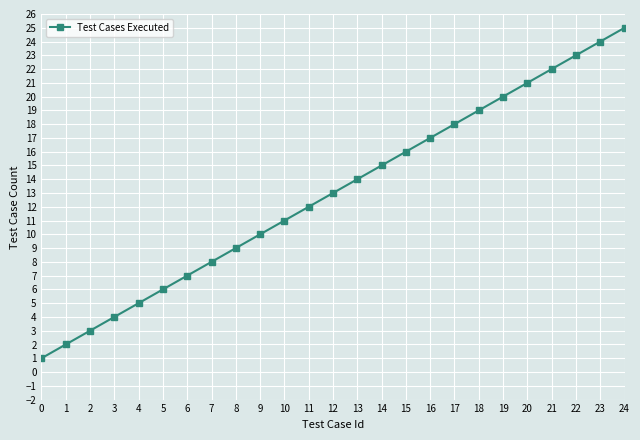

Which label corresponds to the largest value in the chart?

24